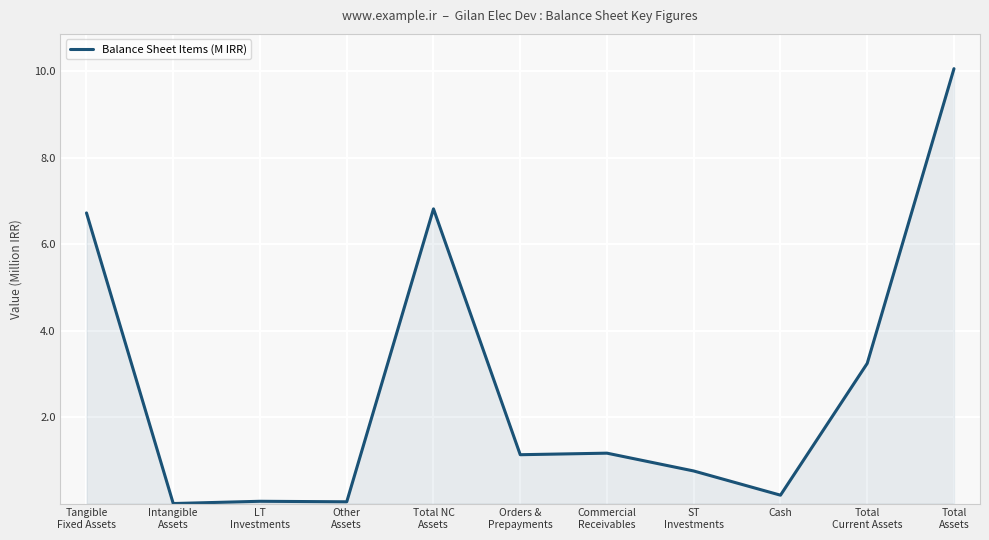

What position from the left is Orders &
Prepayments?

6